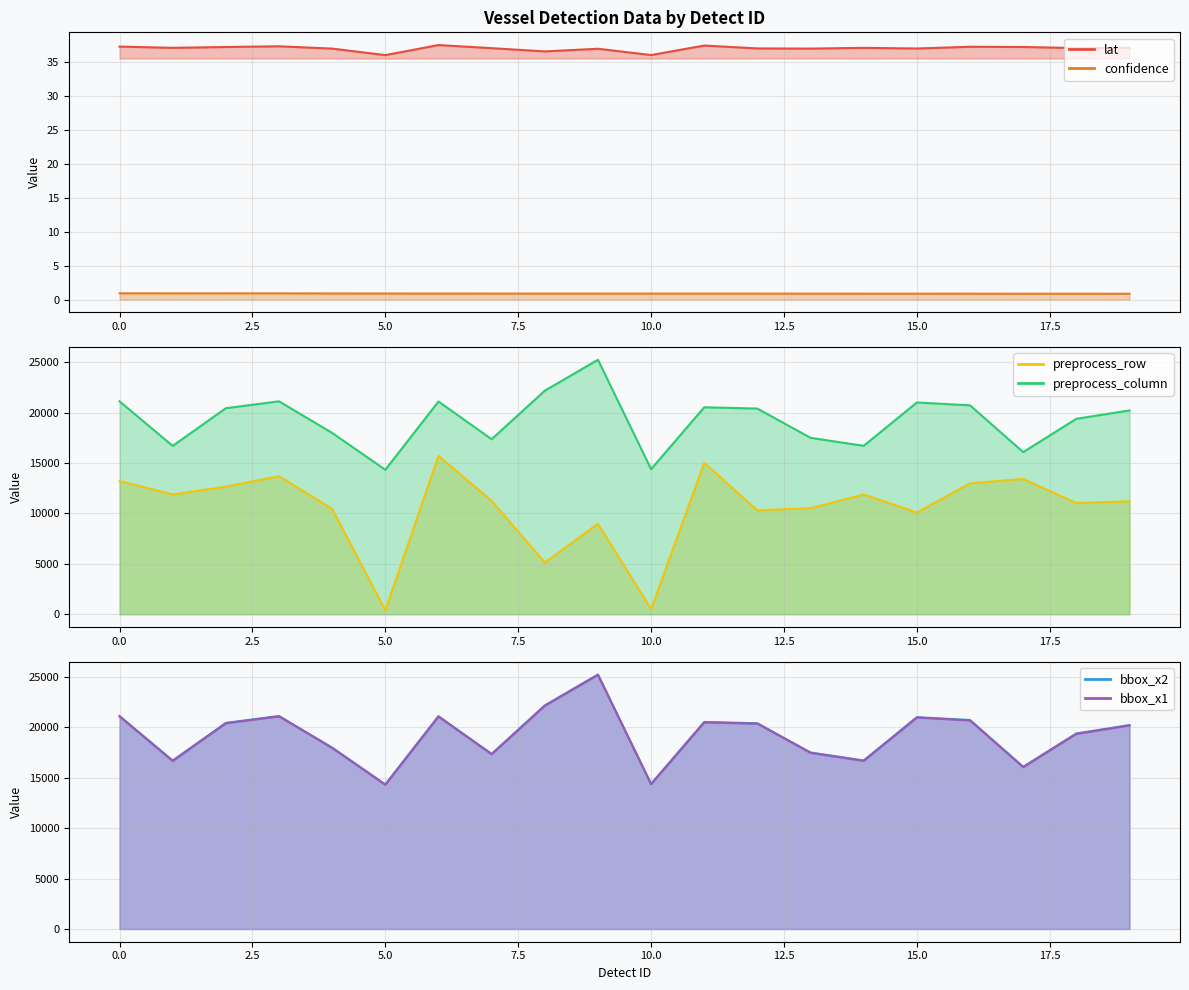

What is the smallest value displayed?

0.9